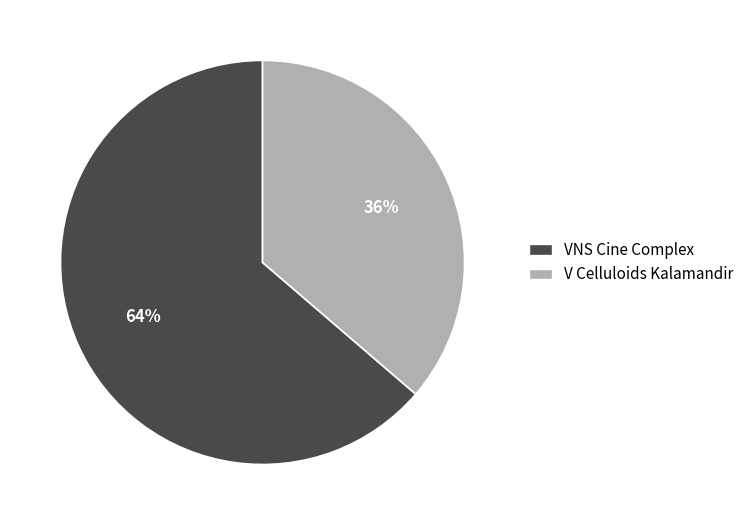

Is there any slice that represents more than half of the pie?

Yes